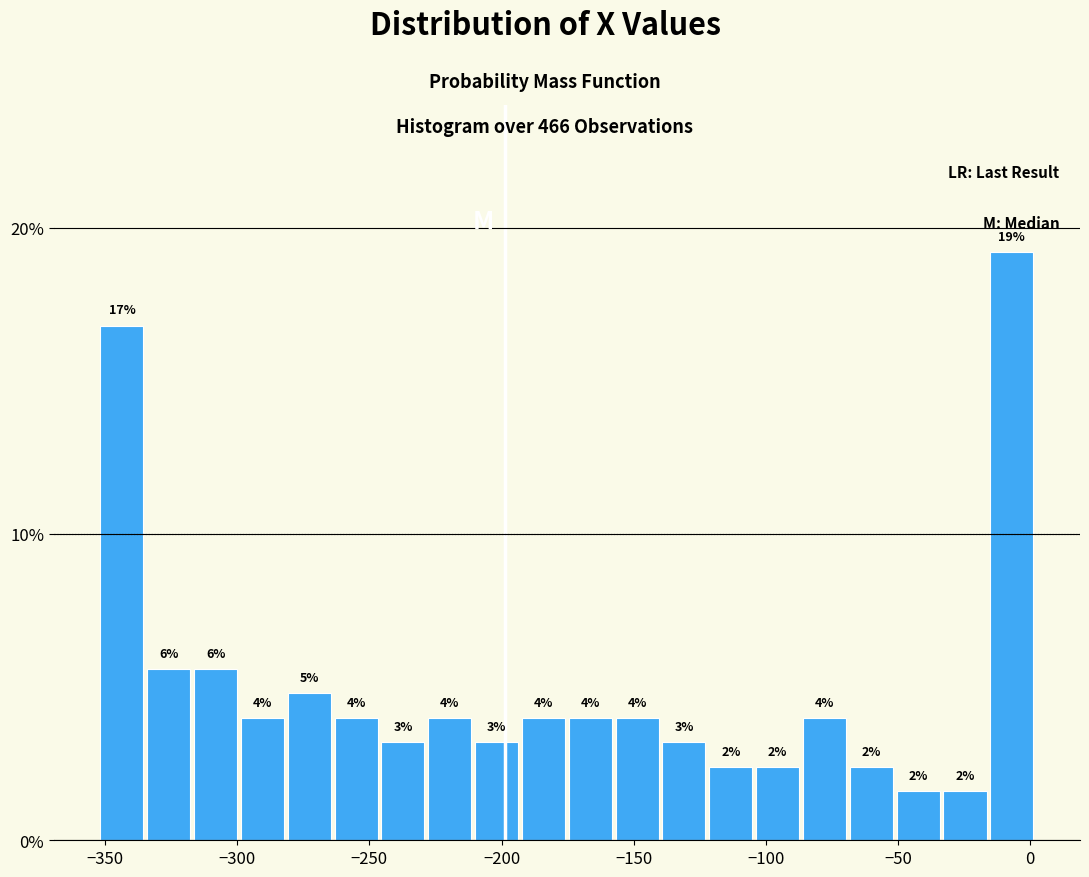

Around what value on the x-axis is the tallest bar? Give the approximate position of its centre, as read against the axis.

-5